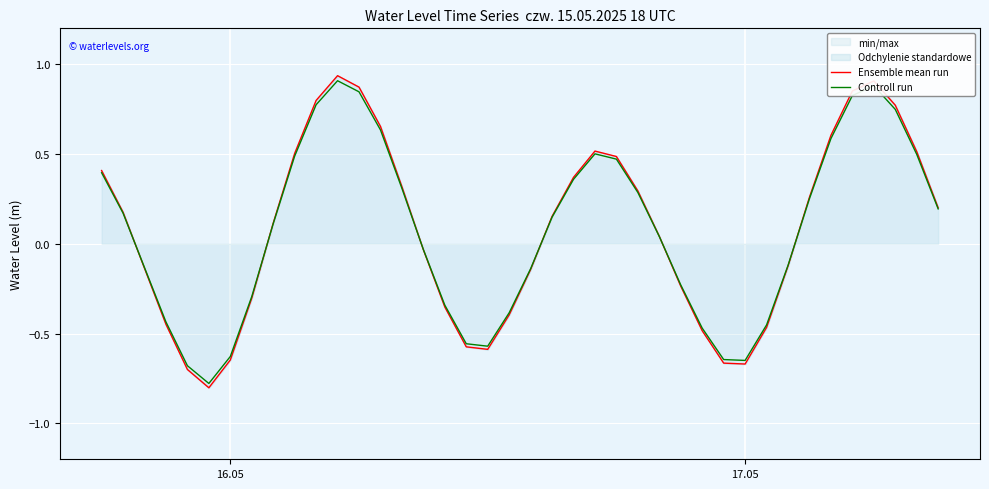

What is the lowest value of the Controll run series?

-0.8